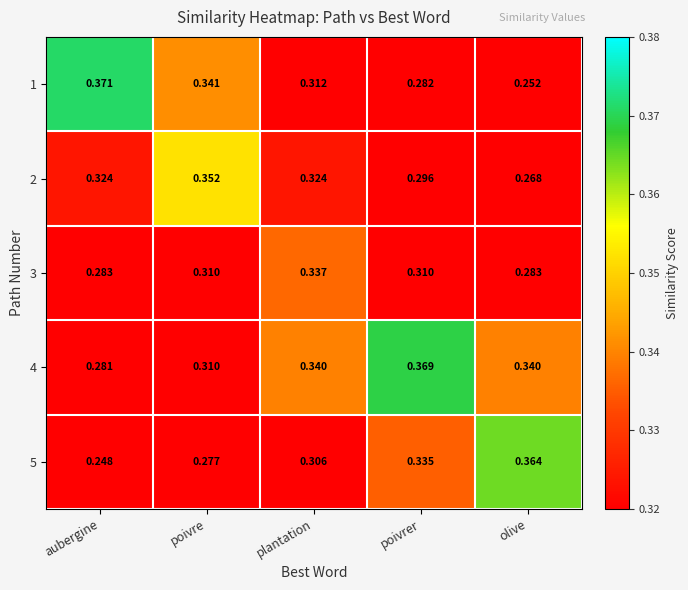

Is the value of 3 at aubergine greater than the value of 2 at poivrer?

No